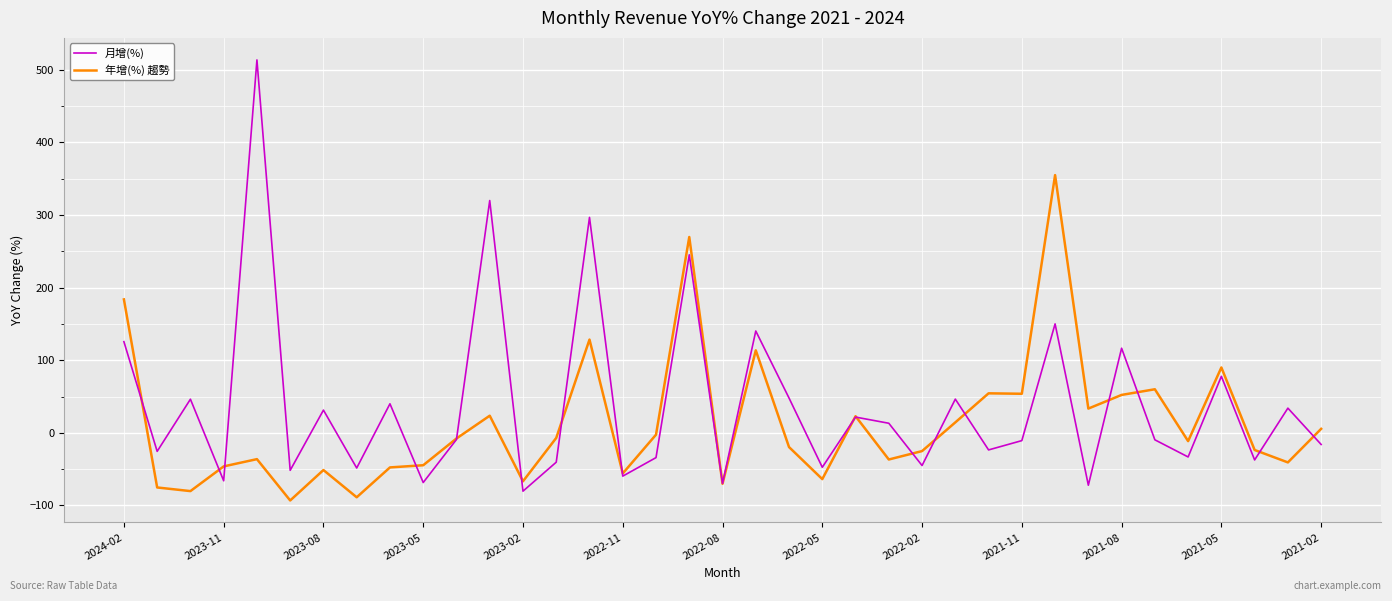

List the series in order of their peak value, highest first.

月增(%), 年增(%) 趨勢